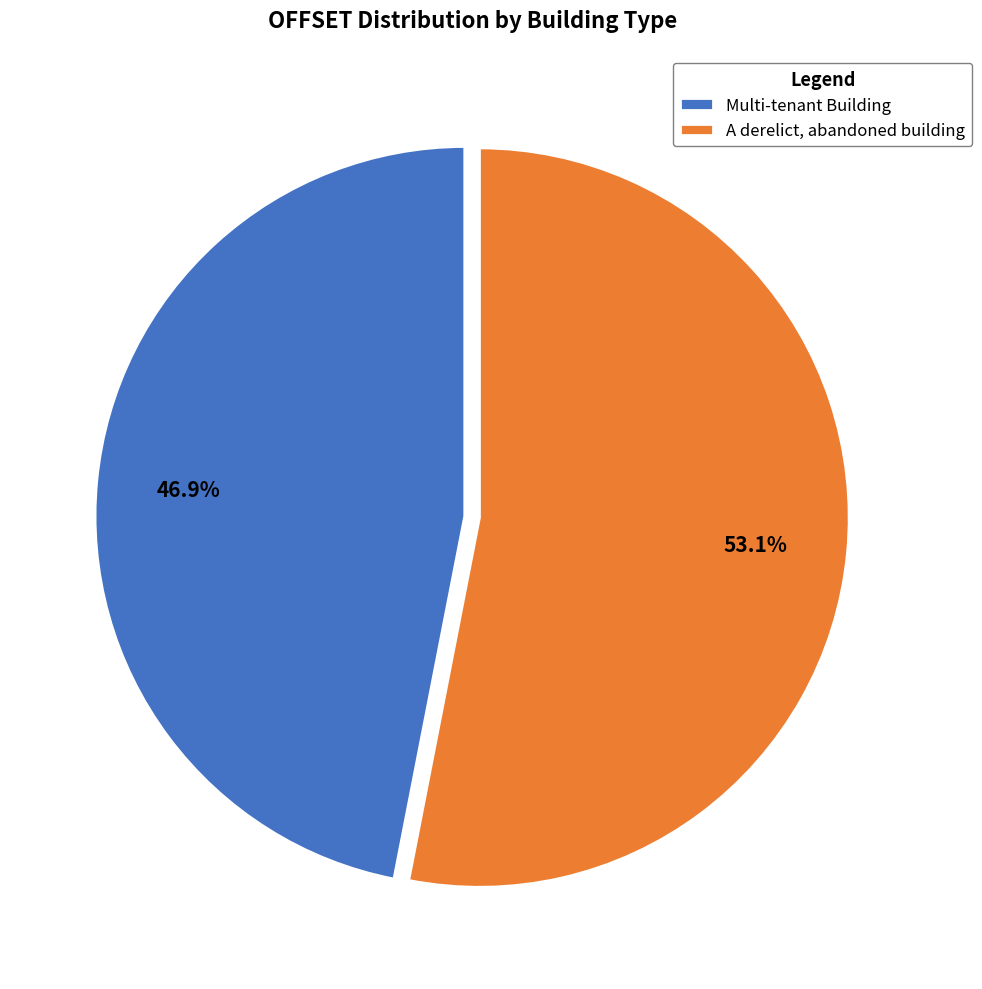

What percentage is the A derelict, abandoned building slice, to the nearest percent?

53%